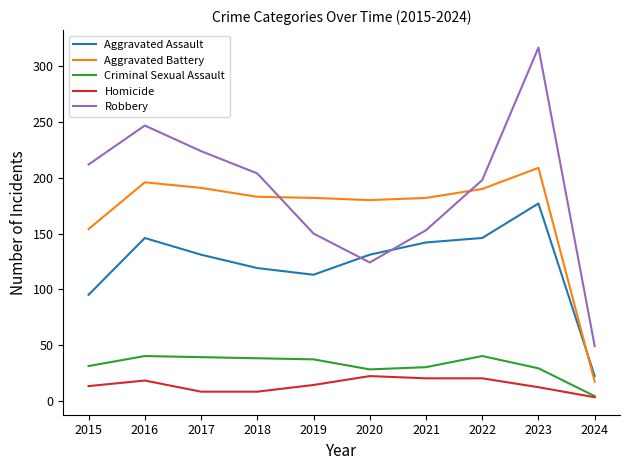

The Aggravated Assault series shows 66 at 2019. True or false?

False